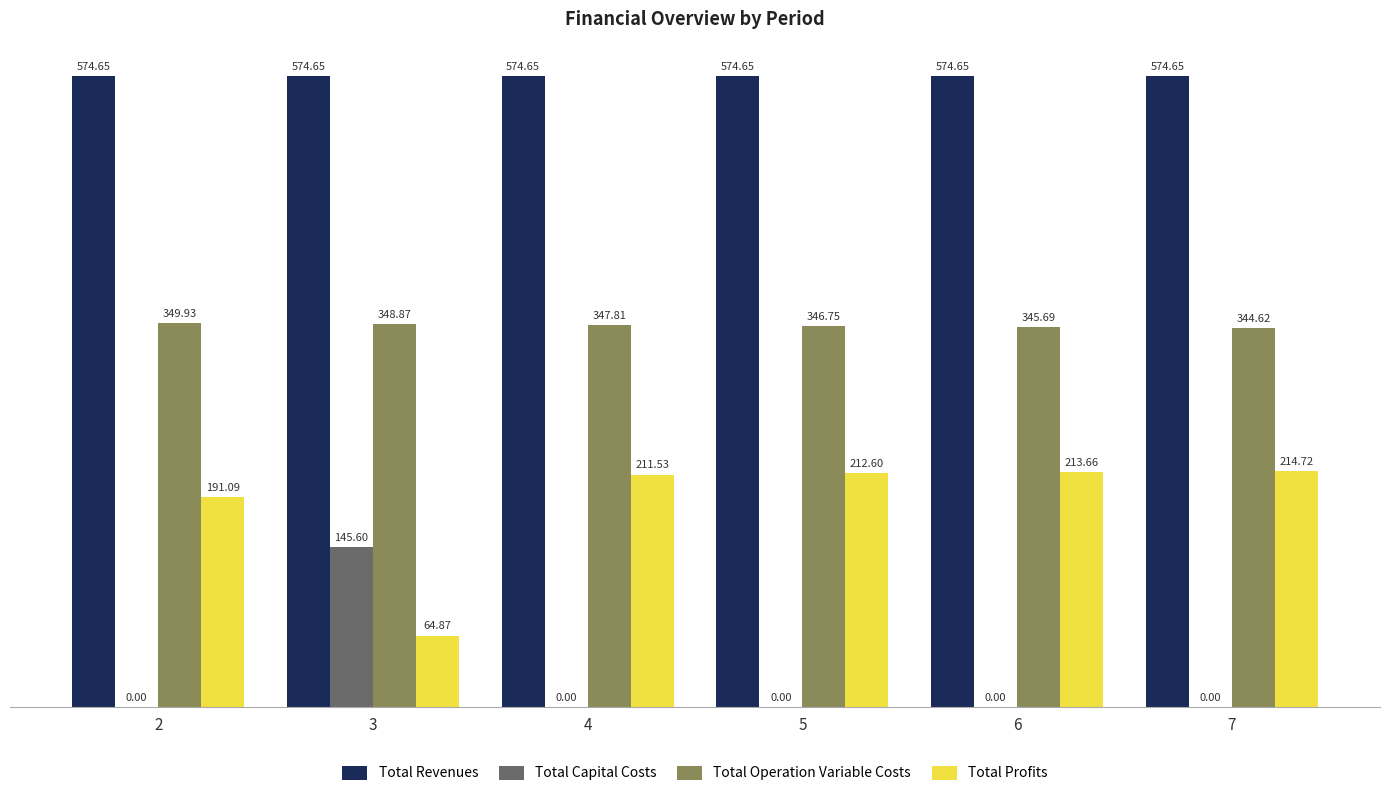

What is the sum of the Total Profits values at 4 and 2?

402.6